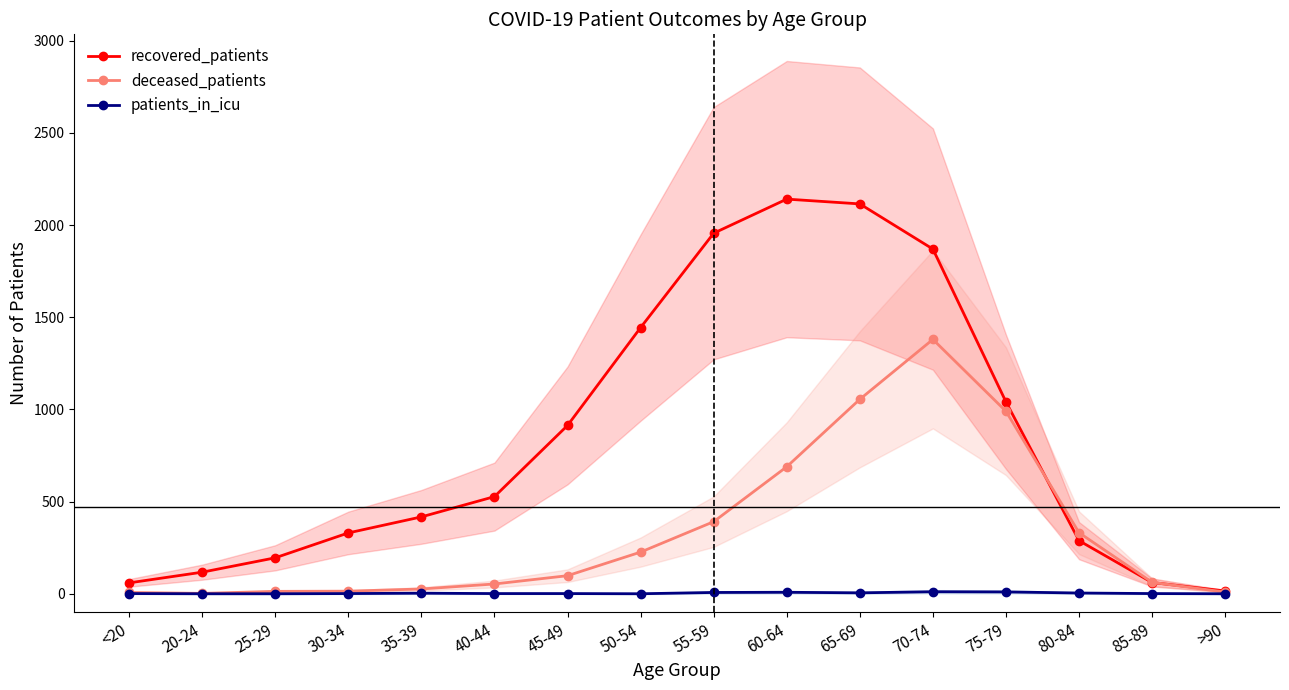

Is the value of recovered_patients at 75-79 greater than the value of deceased_patients at 55-59?

Yes